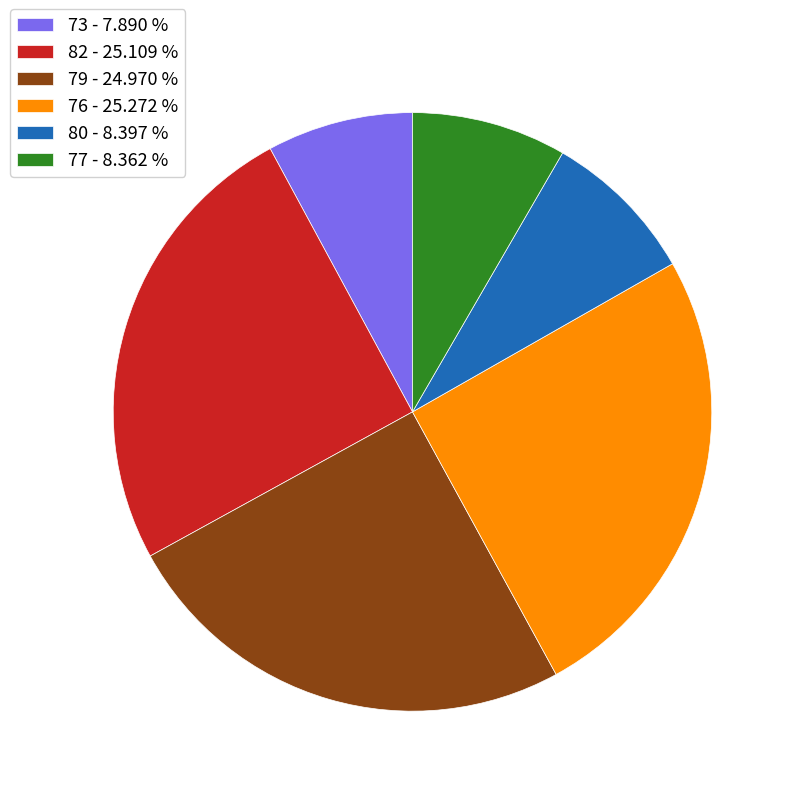

Does 76 - 25.272 % account for over 50% of the chart?

No